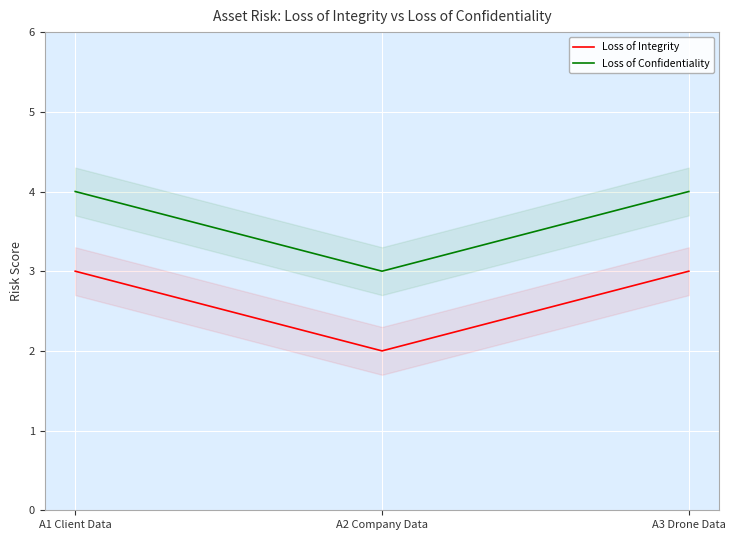

What is the approximate value of Loss of Confidentiality at A2 Company Data?

3